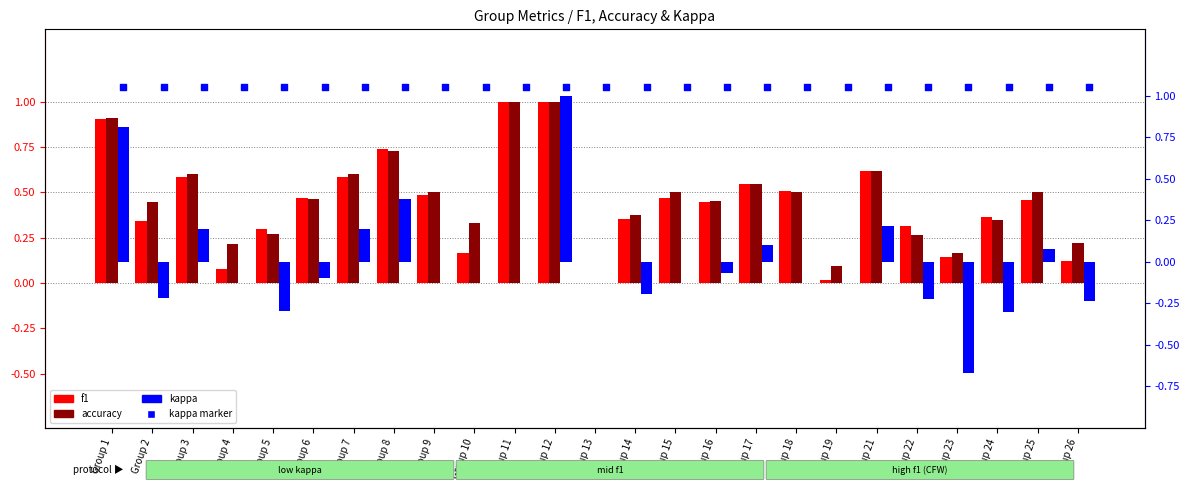

What are all the series names shown in the legend?

f1, accuracy, kappa, kappa marker